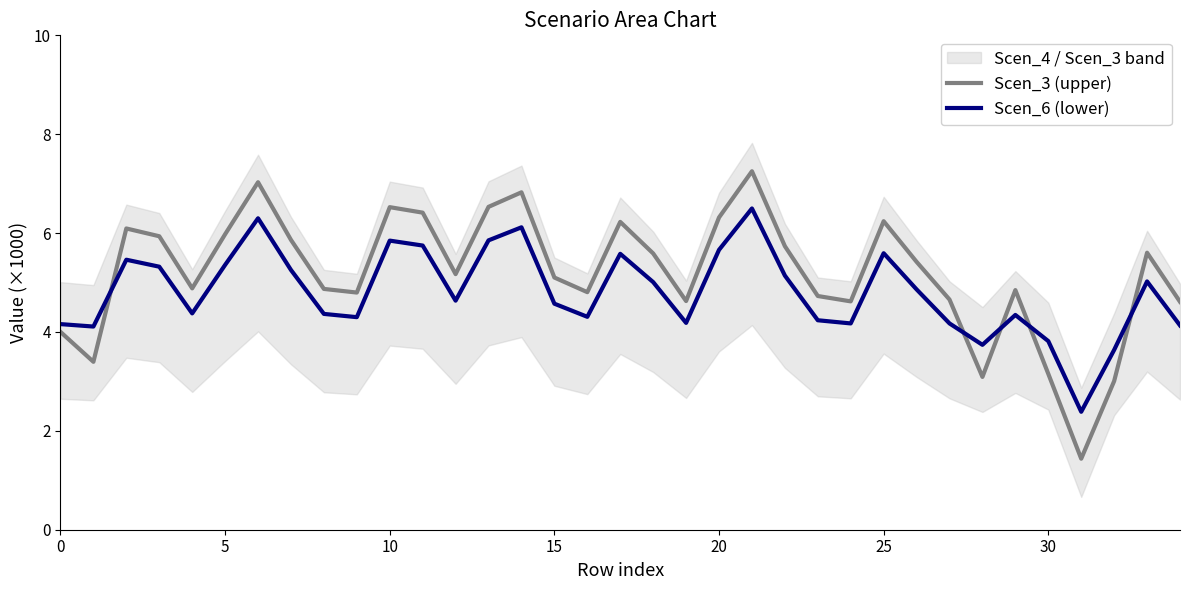

Between 5 and 20, which series saw the biggest shift?

Scen_3